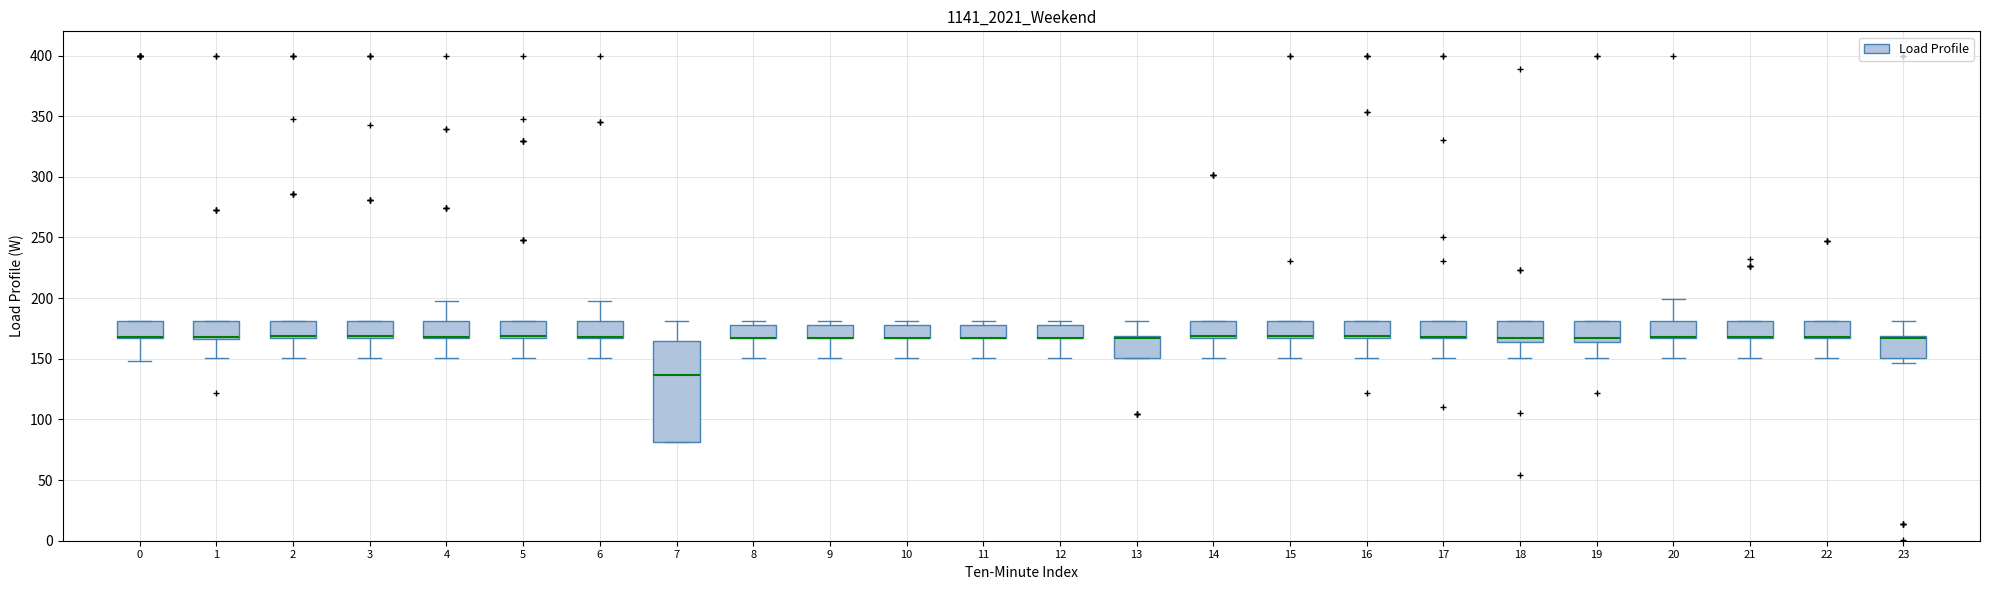

Reading left to right, read every box against the y-axis: the position of its median line, the range the box covers, and the ends of its whiskers. The values are not printed on the chart, so give them approximately, as read against the axis.

0: median 170 (drawn on the box's lower edge), box 165 to 180, whiskers 150 to 180
1: median 170, box 165 to 180, whiskers 150 to 180
2: median 170 (drawn on the box's lower edge), box 165 to 180, whiskers 150 to 180
3: median 170 (drawn on the box's lower edge), box 165 to 180, whiskers 150 to 180
4: median 170 (drawn on the box's lower edge), box 165 to 180, whiskers 150 to 200
5: median 170 (drawn on the box's lower edge), box 165 to 180, whiskers 150 to 180
6: median 170 (drawn on the box's lower edge), box 165 to 180, whiskers 150 to 200
7: median 135, box 80 to 165, whiskers 80 to 180
8: median 170 (drawn on the box's lower edge), box 165 to 180, whiskers 150 to 180 (just above the box's upper edge)
9: median 170 (drawn on the box's lower edge), box 165 to 180, whiskers 150 to 180 (just above the box's upper edge)
10: median 170 (drawn on the box's lower edge), box 165 to 180, whiskers 150 to 180 (just above the box's upper edge)
11: median 170 (drawn on the box's lower edge), box 165 to 180, whiskers 150 to 180 (just above the box's upper edge)
12: median 170 (drawn on the box's lower edge), box 165 to 180, whiskers 150 to 180 (just above the box's upper edge)
13: median 165, box 150 to 170, whiskers 150 to 180
14: median 170, box 165 to 180, whiskers 150 to 180
15: median 170, box 165 to 180, whiskers 150 to 180
16: median 170 (drawn on the box's lower edge), box 165 to 180, whiskers 150 to 180
17: median 170 (drawn on the box's lower edge), box 165 to 180, whiskers 150 to 180
18: median 165 (just above the box's lower edge), box 165 to 180, whiskers 150 to 180
19: median 165 (just above the box's lower edge), box 165 to 180, whiskers 150 to 180
20: median 170 (drawn on the box's lower edge), box 165 to 180, whiskers 150 to 200
21: median 170 (drawn on the box's lower edge), box 165 to 180, whiskers 150 to 180
22: median 170 (drawn on the box's lower edge), box 165 to 180, whiskers 150 to 180
23: median 165, box 150 to 170, whiskers 145 to 180